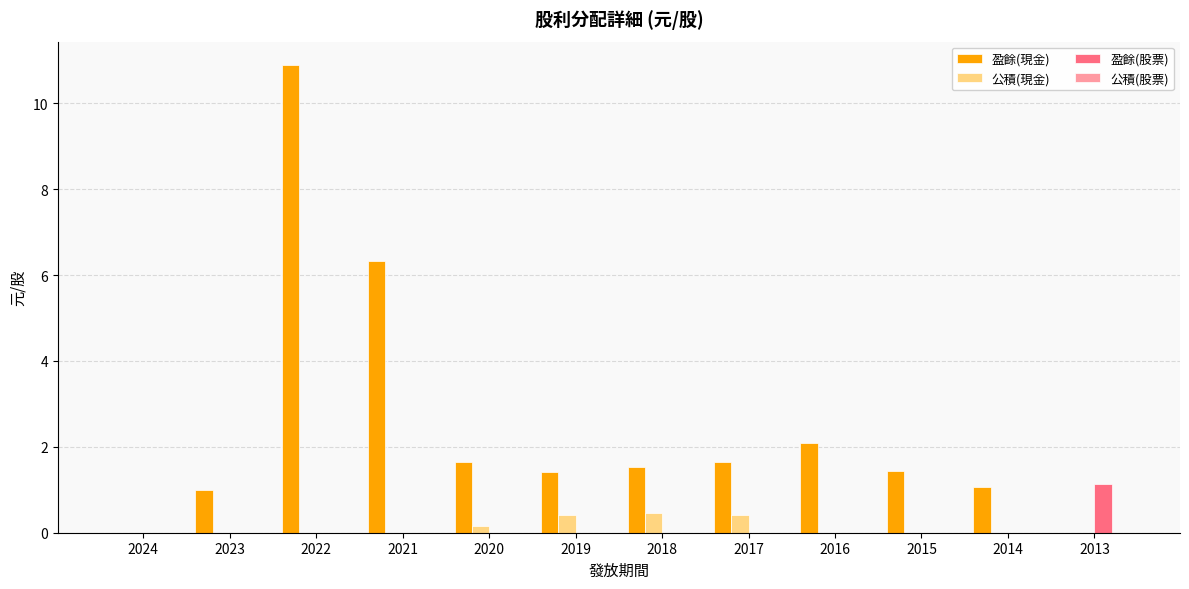

Is it true that 盈餘(股票) equals -0.6 at 2020?

False